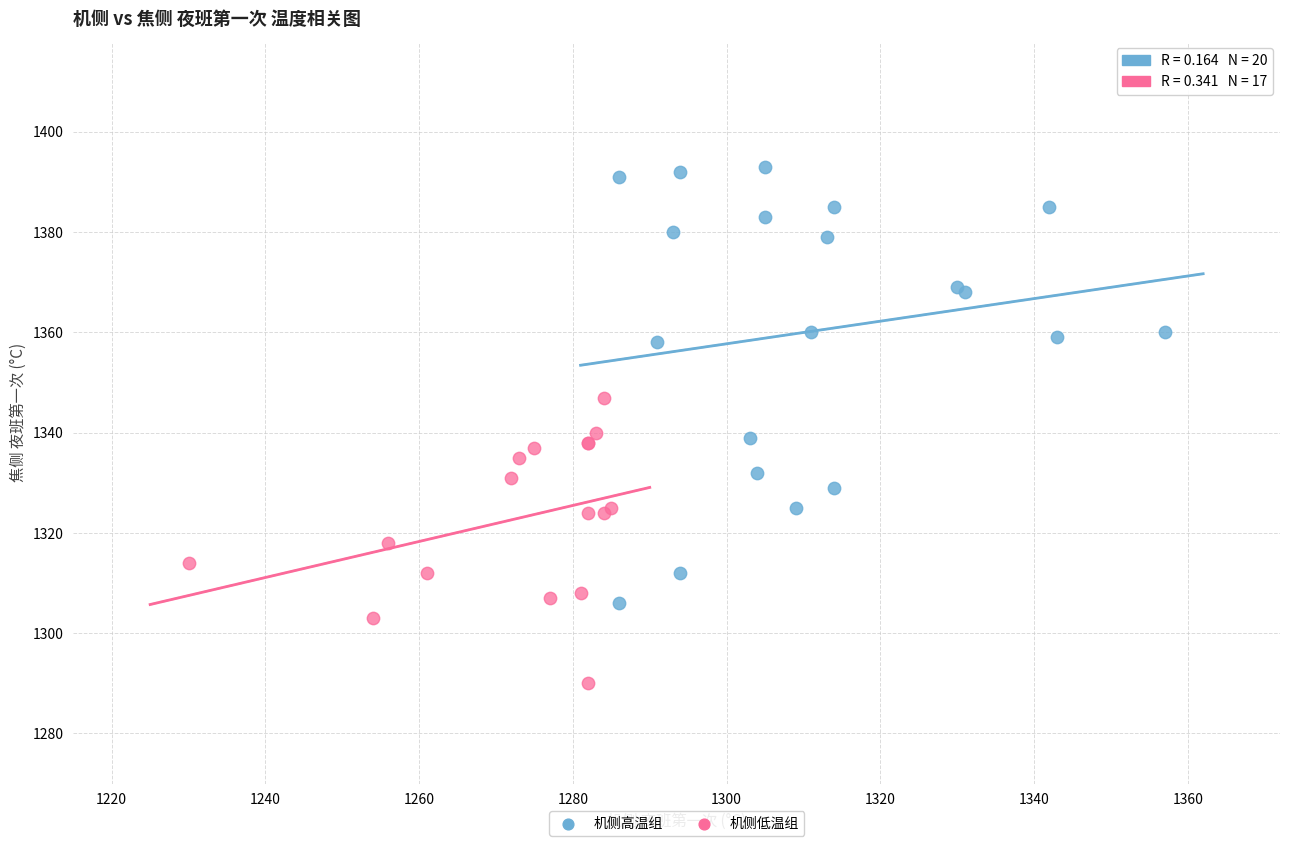

Which series reaches the minimum Y coordinate?

机侧低温组